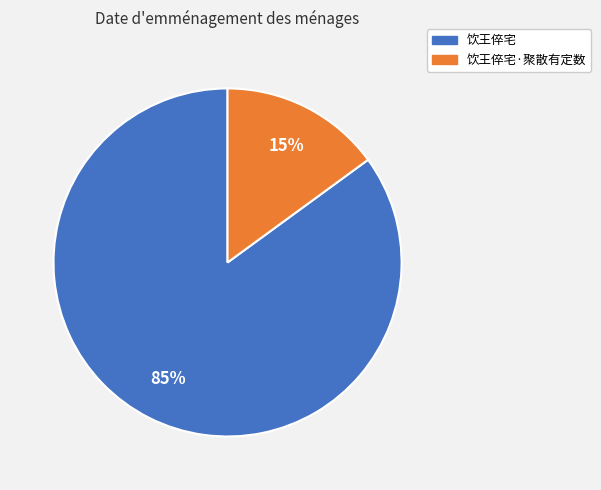

Does 饮王倅宅 represent more than half of the total?

Yes